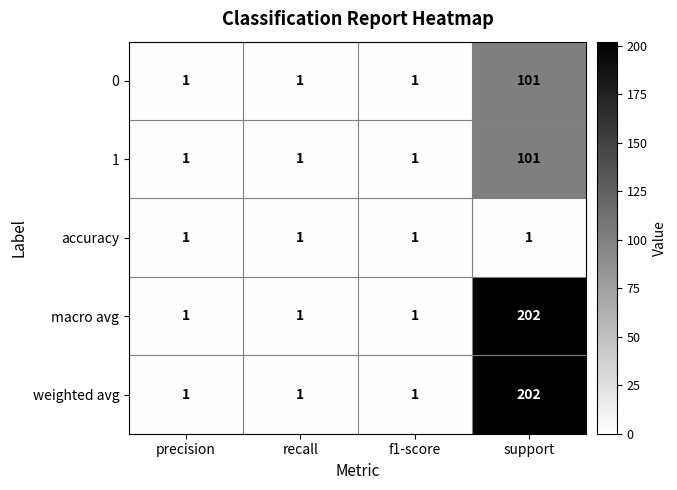

Reading right to left, extract all data points from this chart.

0: 101	1	1	1
1: 101	1	1	1
accuracy: 1	1	1	1
macro avg: 202	1	1	1
weighted avg: 202	1	1	1